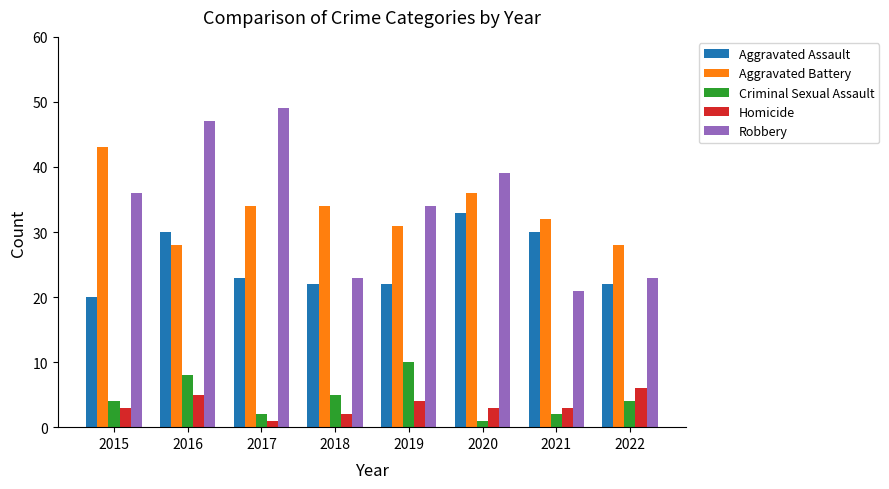

Reading left to right, extract all data points from this chart.

Aggravated Assault: 20	30	23	22	22	33	30	22
Aggravated Battery: 43	28	34	34	31	36	32	28
Criminal Sexual Assault: 4	8	2	5	10	1	2	4
Homicide: 3	5	1	2	4	3	3	6
Robbery: 36	47	49	23	34	39	21	23